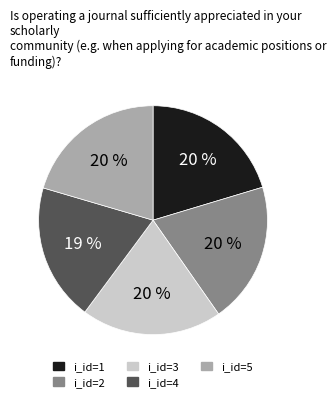

Is there a majority slice in this chart?

No